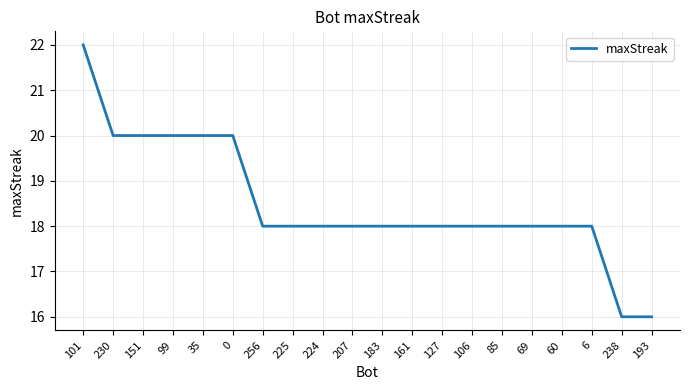

What is the sum of all values?

370